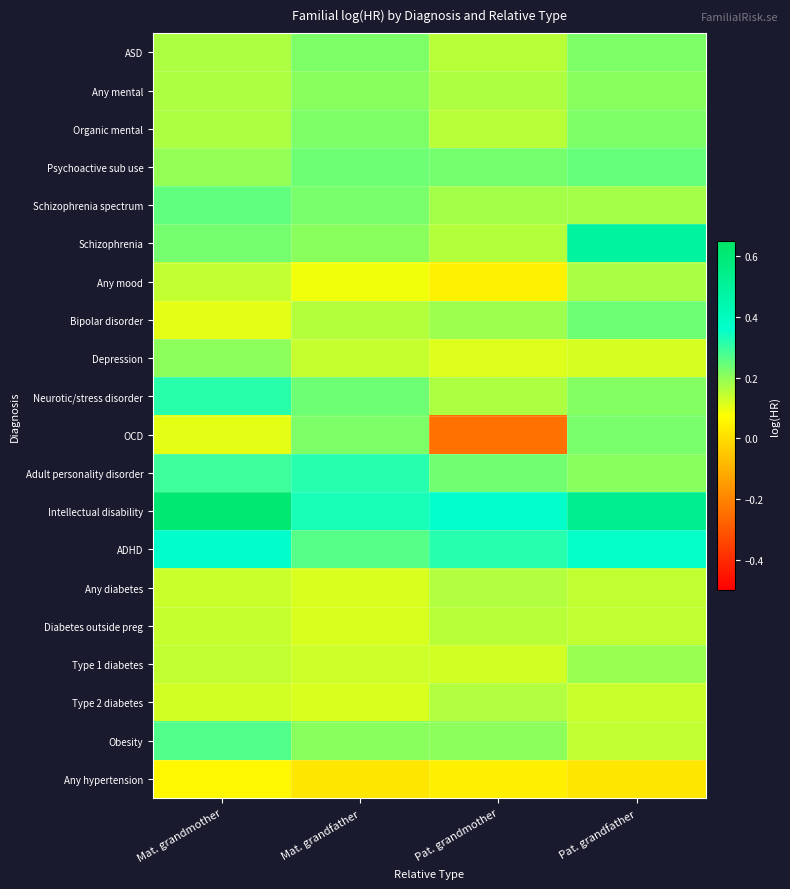

Reading left to right, transcribe all the data shown in this chart.

ASD: Mat. grandmother=0.2	Mat. grandfather=0.2	Pat. grandmother=0.2	Pat. grandfather=0.2
Any mental: Mat. grandmother=0.2	Mat. grandfather=0.2	Pat. grandmother=0.2	Pat. grandfather=0.2
Organic mental: Mat. grandmother=0.2	Mat. grandfather=0.2	Pat. grandmother=0.2	Pat. grandfather=0.2
Psychoactive sub use: Mat. grandmother=0.2	Mat. grandfather=0.2	Pat. grandmother=0.2	Pat. grandfather=0.2
Schizophrenia spectrum: Mat. grandmother=0.3	Mat. grandfather=0.2	Pat. grandmother=0.2	Pat. grandfather=0.2
Schizophrenia: Mat. grandmother=0.2	Mat. grandfather=0.2	Pat. grandmother=0.2	Pat. grandfather=0.5
Any mood: Mat. grandmother=0.1	Mat. grandfather=0.1	Pat. grandmother=0.0	Pat. grandfather=0.2
Bipolar disorder: Mat. grandmother=0.1	Mat. grandfather=0.2	Pat. grandmother=0.2	Pat. grandfather=0.2
Depression: Mat. grandmother=0.2	Mat. grandfather=0.1	Pat. grandmother=0.1	Pat. grandfather=0.1
Neurotic/stress disorder: Mat. grandmother=0.3	Mat. grandfather=0.2	Pat. grandmother=0.2	Pat. grandfather=0.2
OCD: Mat. grandmother=0.1	Mat. grandfather=0.2	Pat. grandmother=-0.2	Pat. grandfather=0.2
Adult personality disorder: Mat. grandmother=0.3	Mat. grandfather=0.3	Pat. grandmother=0.2	Pat. grandfather=0.2
Intellectual disability: Mat. grandmother=0.6	Mat. grandfather=0.3	Pat. grandmother=0.4	Pat. grandfather=0.5
ADHD: Mat. grandmother=0.4	Mat. grandfather=0.3	Pat. grandmother=0.3	Pat. grandfather=0.4
Any diabetes: Mat. grandmother=0.1	Mat. grandfather=0.1	Pat. grandmother=0.2	Pat. grandfather=0.1
Diabetes outside preg: Mat. grandmother=0.1	Mat. grandfather=0.1	Pat. grandmother=0.2	Pat. grandfather=0.1
Type 1 diabetes: Mat. grandmother=0.1	Mat. grandfather=0.1	Pat. grandmother=0.1	Pat. grandfather=0.2
Type 2 diabetes: Mat. grandmother=0.1	Mat. grandfather=0.1	Pat. grandmother=0.2	Pat. grandfather=0.1
Obesity: Mat. grandmother=0.3	Mat. grandfather=0.2	Pat. grandmother=0.2	Pat. grandfather=0.1
Any hypertension: Mat. grandmother=0.1	Mat. grandfather=0.0	Pat. grandmother=0.0	Pat. grandfather=0.0